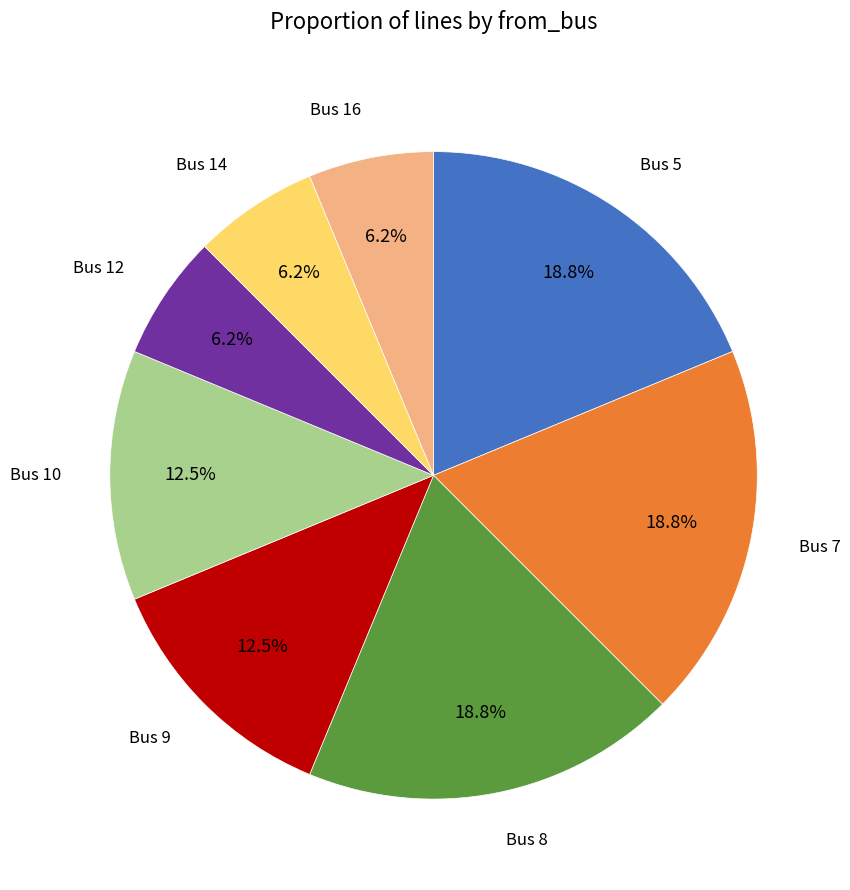

Does any single category account for the majority?

No